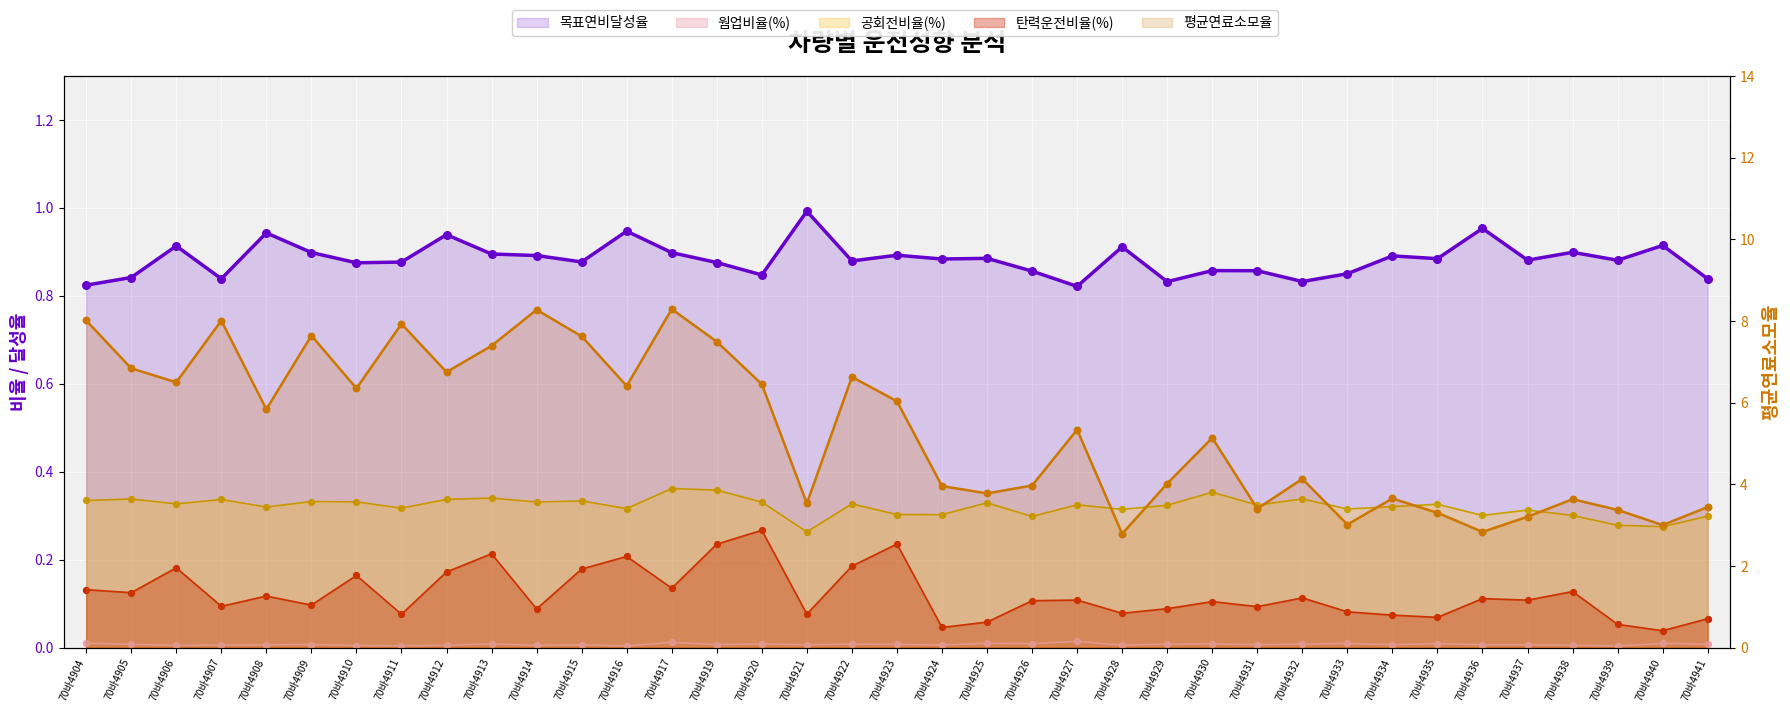

What are all the series names shown in the legend?

목표연비달성율, 웜업비율(%), 공회전비율(%), 탄력운전비율(%), 평균연료소모율